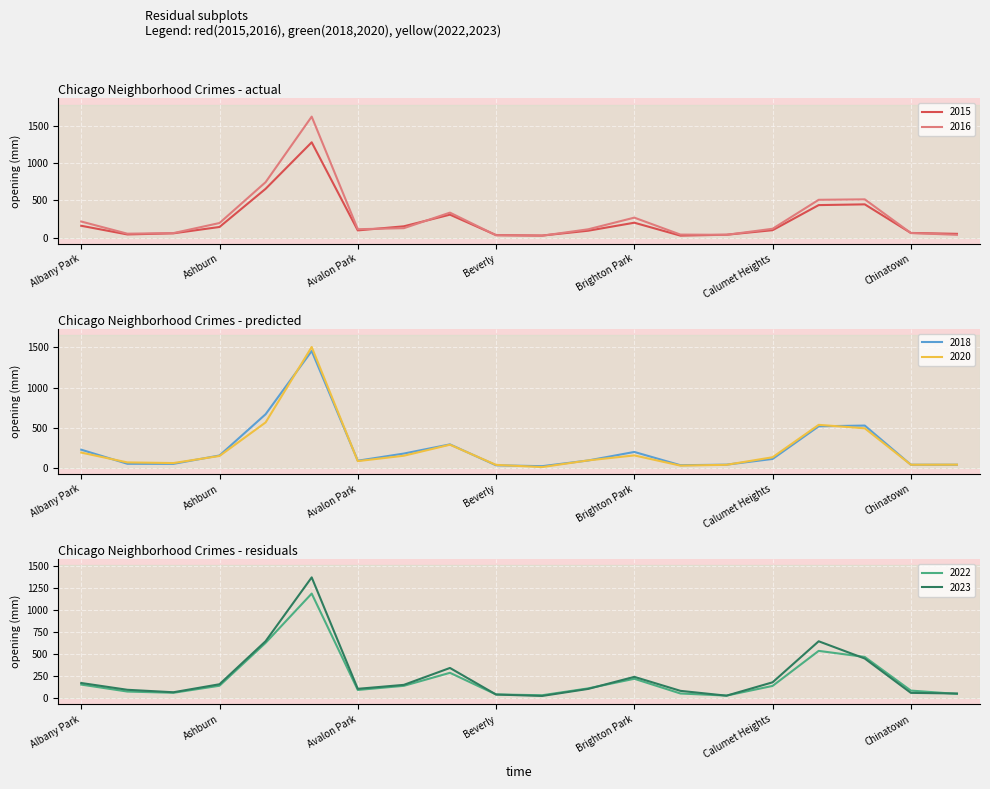

After their last crossing, which series has the higher values: 2020 or 2022?

2022